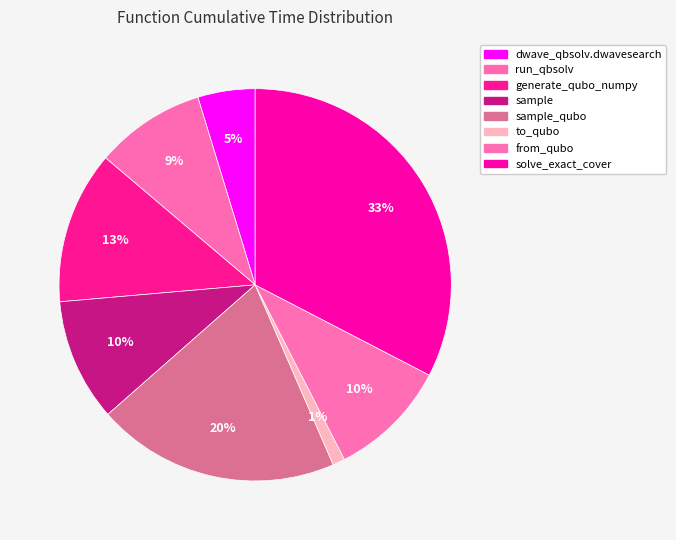

How many slices are in this pie chart?

8